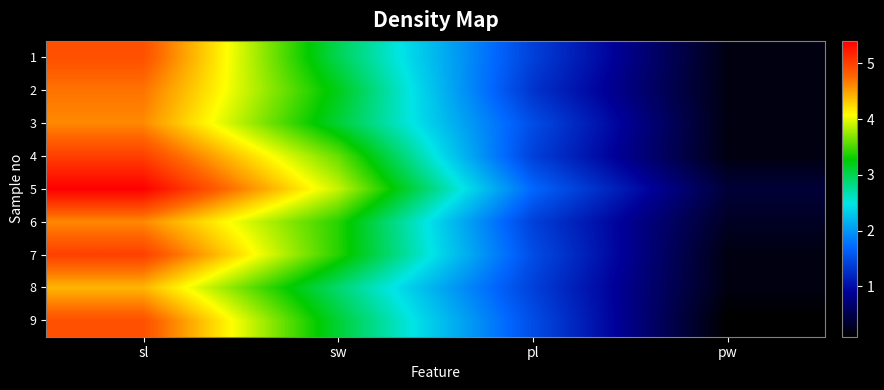

Reading left to right, extract all data points from this chart.

1: sl=4.9	sw=3.0	pl=1.4	pw=0.2
2: sl=4.7	sw=3.2	pl=1.3	pw=0.2
3: sl=4.6	sw=3.1	pl=1.5	pw=0.2
4: sl=5.0	sw=3.6	pl=1.4	pw=0.2
5: sl=5.4	sw=3.9	pl=1.7	pw=0.4
6: sl=4.6	sw=3.4	pl=1.4	pw=0.3
7: sl=5.0	sw=3.4	pl=1.5	pw=0.2
8: sl=4.4	sw=2.9	pl=1.4	pw=0.2
9: sl=4.9	sw=3.1	pl=1.5	pw=0.1